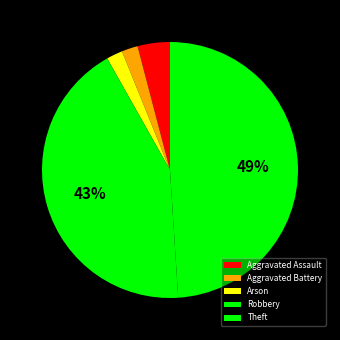

To the nearest percent, what percentage of the pie is Aggravated Battery?

2%